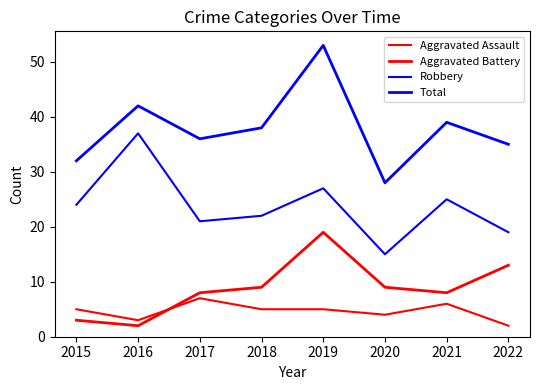

What is the value of the Aggravated Battery point at the 4th from the left?

9